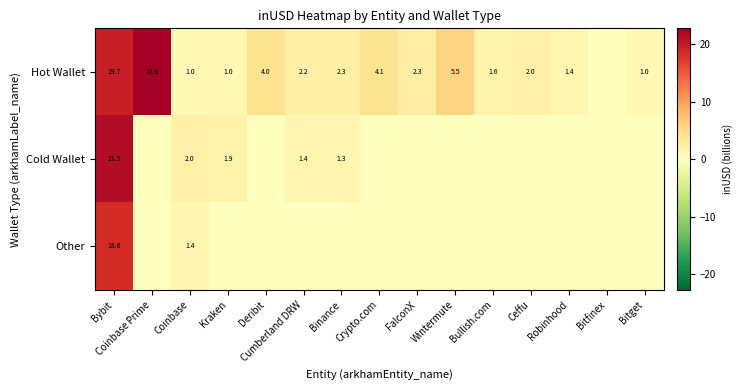

Between Coinbase and FalconX, which is larger?

FalconX